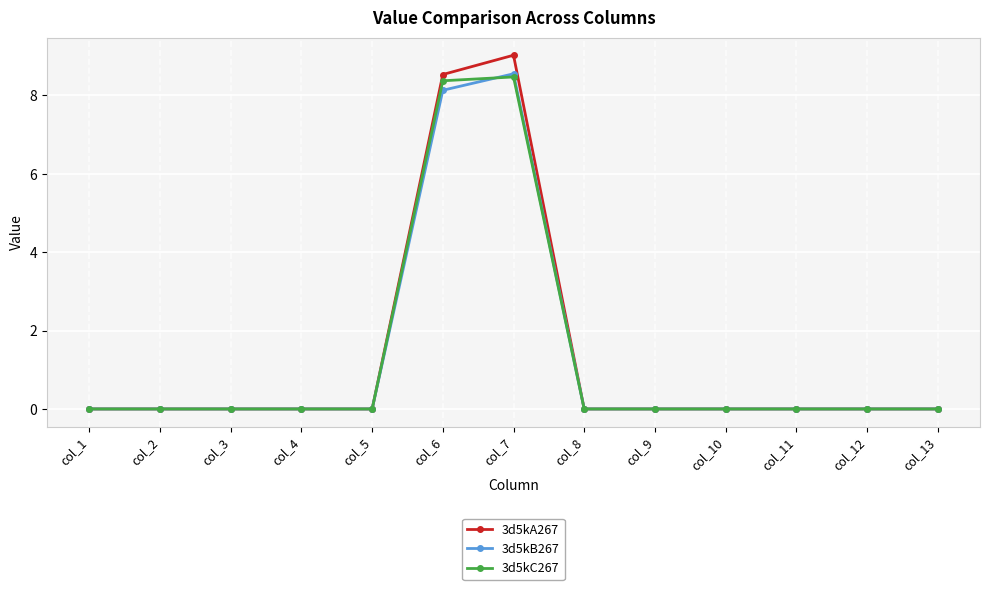

Does the chart display data point markers on the line(s)?

Yes